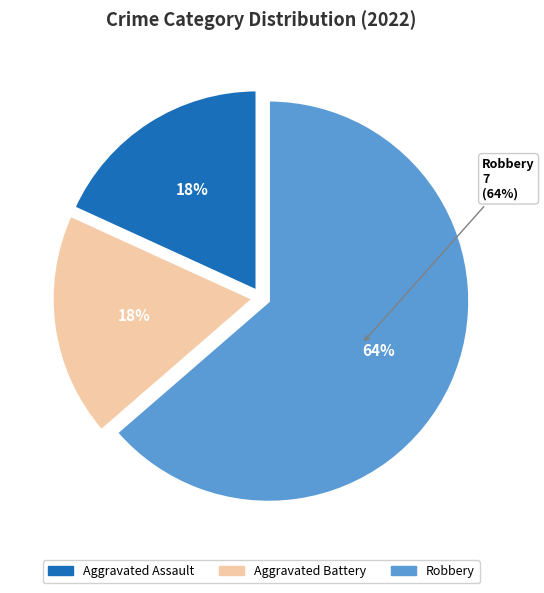

Is there a majority slice in this chart?

Yes